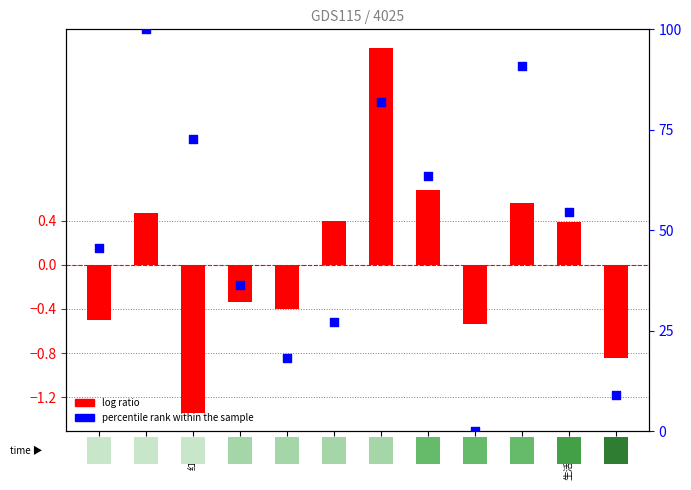

Which series reaches the minimum Y coordinate?

log ratio